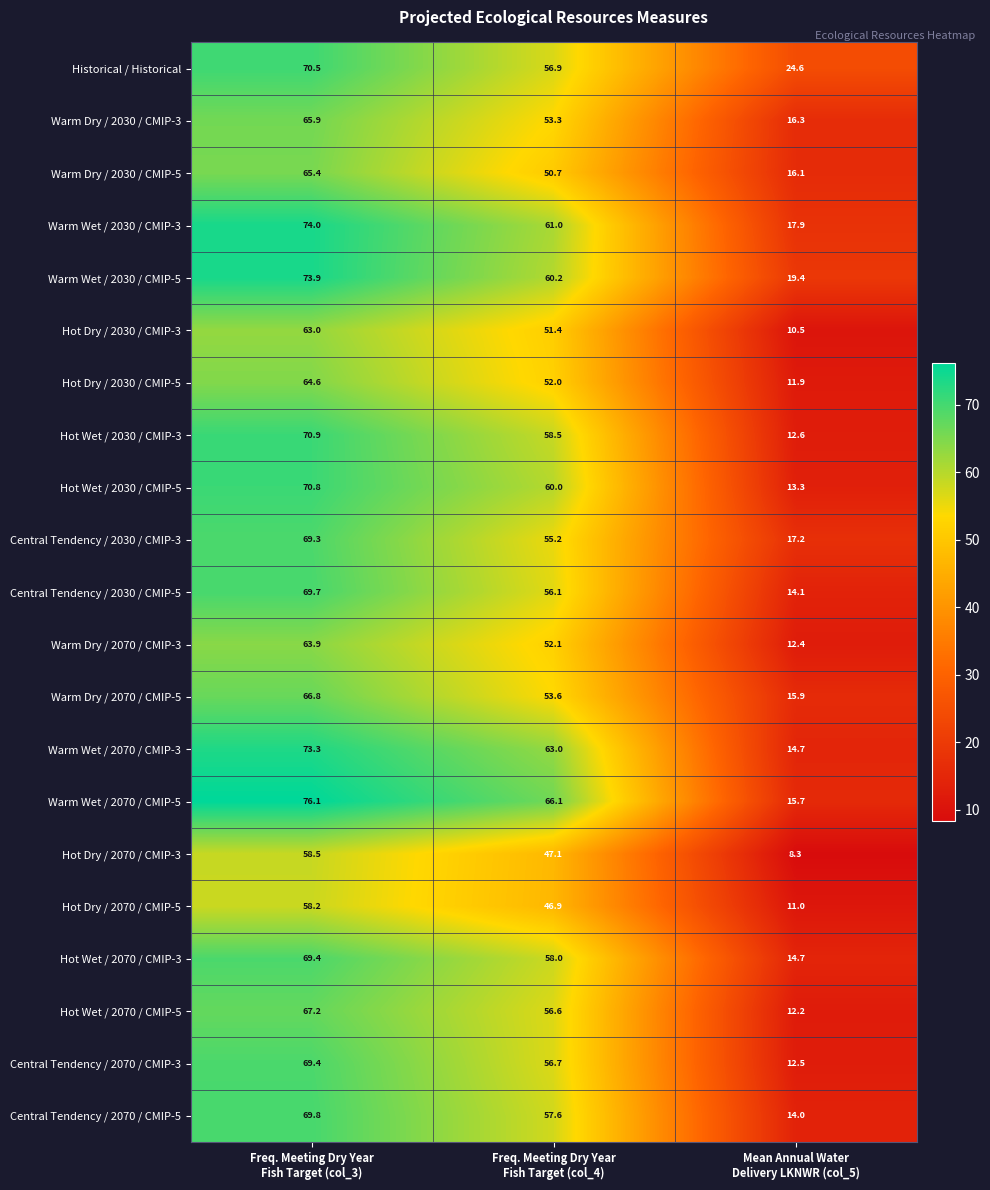

Which series changed the most between Freq. Meeting Dry Year
Fish Target (col_3) and Mean Annual Water
Delivery LKNWR (col_5)?

Warm Wet / 2070 / CMIP-5